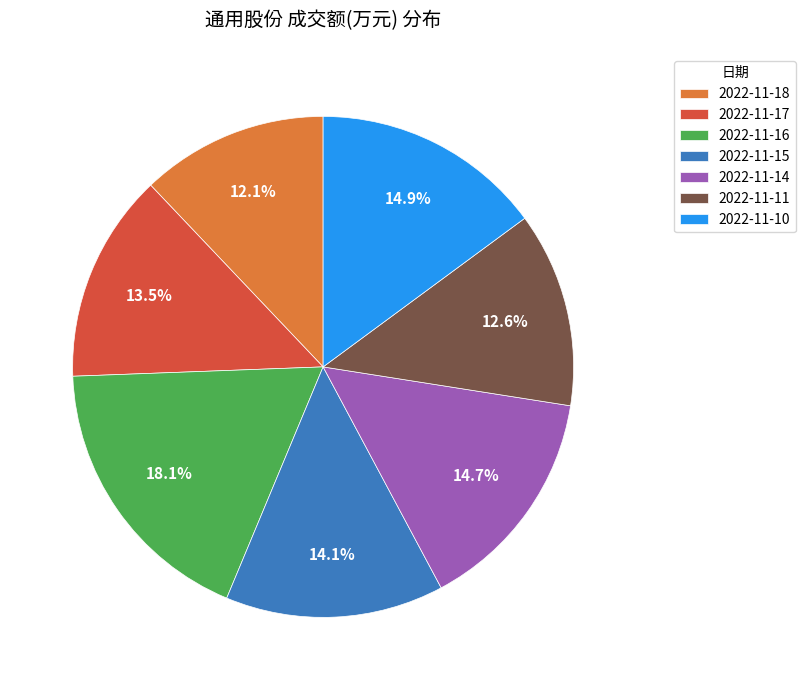

Do 2022-11-15 and 2022-11-10 together represent more than half of the pie?

No